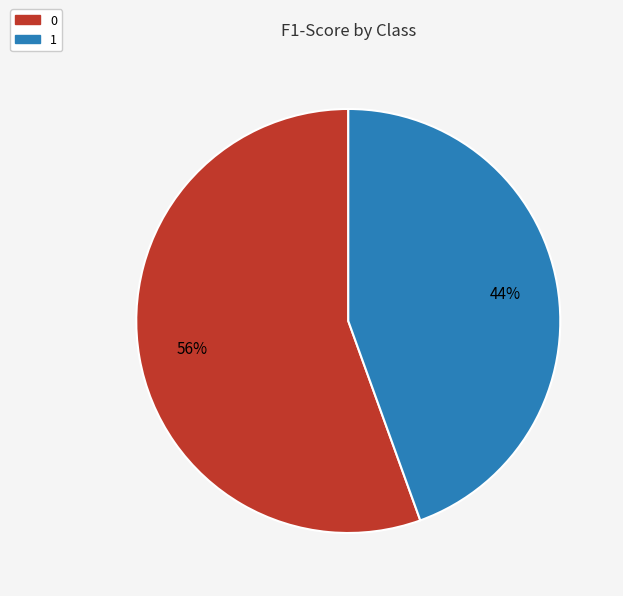

Which category has the smallest portion of the pie?

1